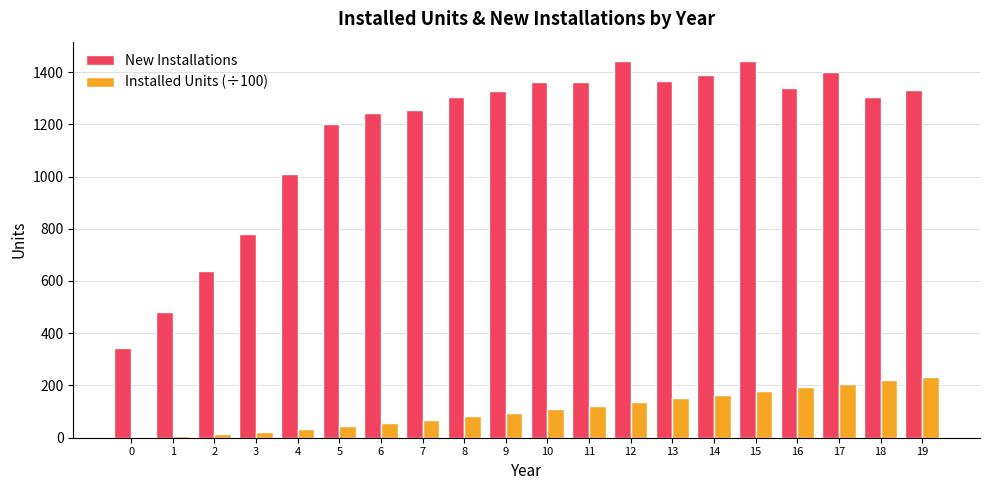

The value of New Installations at 6 is 1244.0. True or false?

True